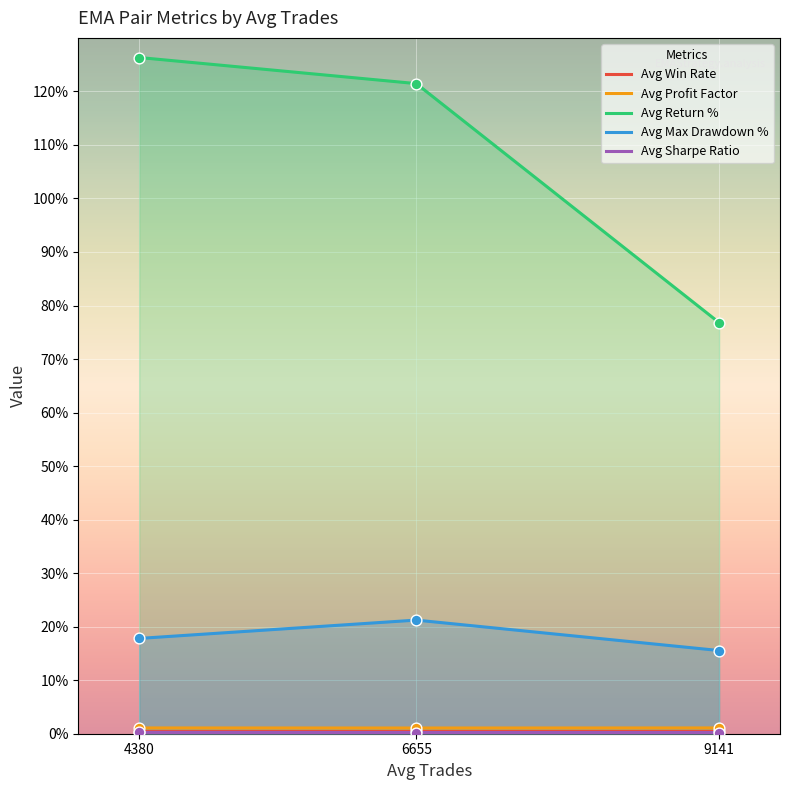

At how many categories does at least one series exceed 67?

3